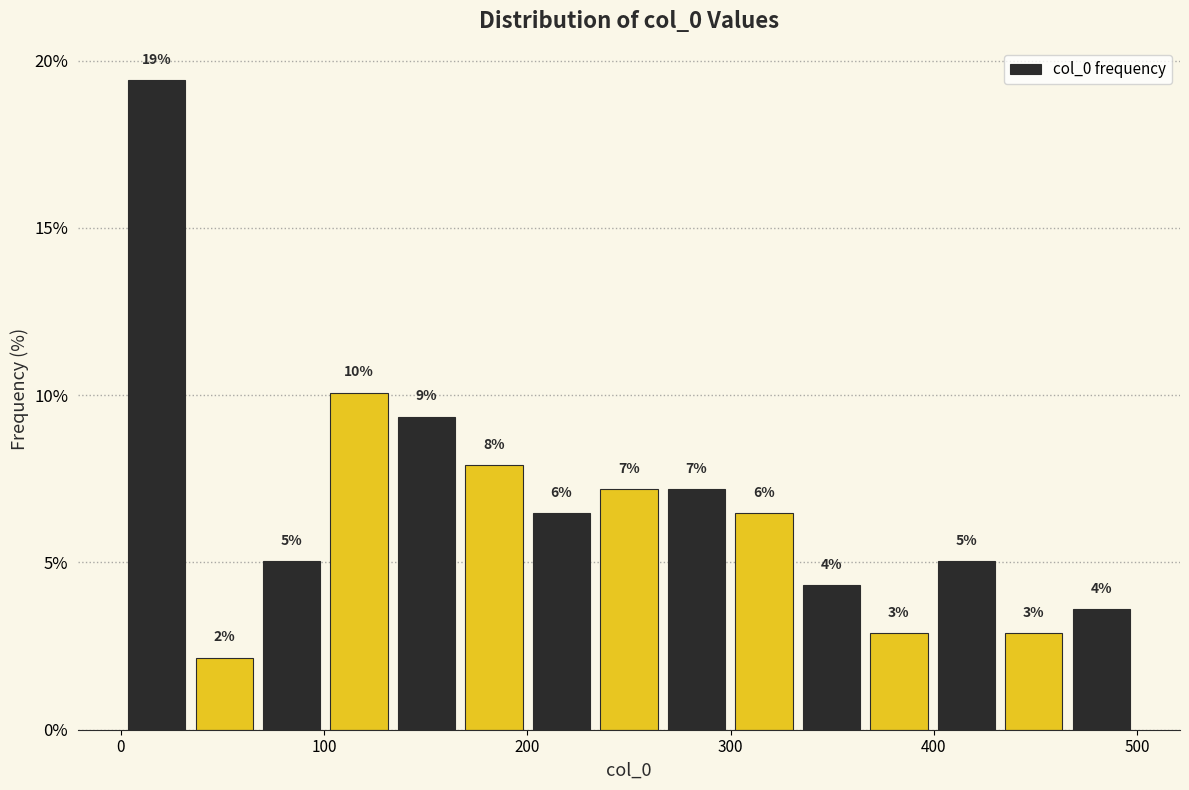

Read against the x-axis, roughly where is the centre of the tallest bar?

20